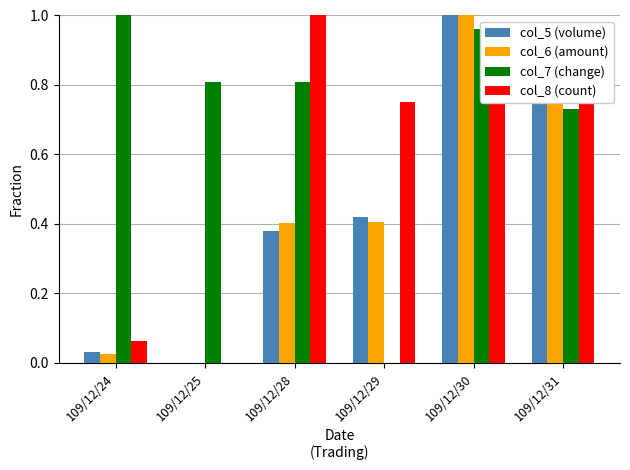

At which category is the sum across all series the highest?

109/12/30